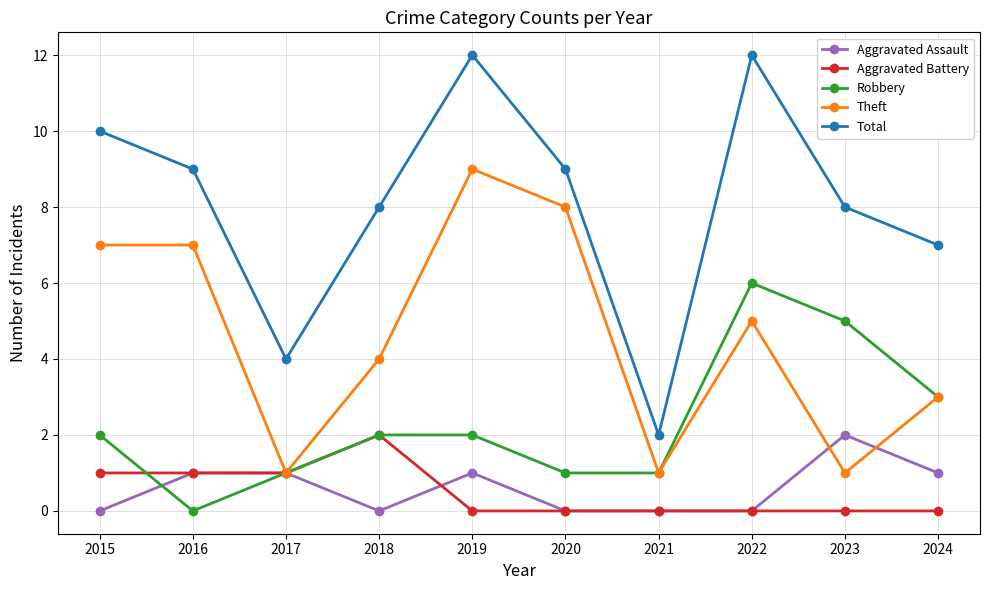

What is the sum of the Aggravated Assault values at 2016 and 2022?

1